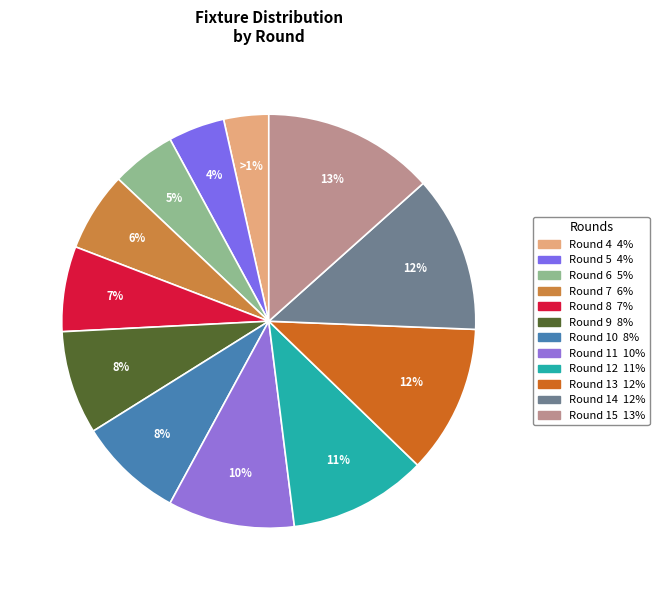

To the nearest percent, what is the difference between the largest and smallest slice percentages?

10%